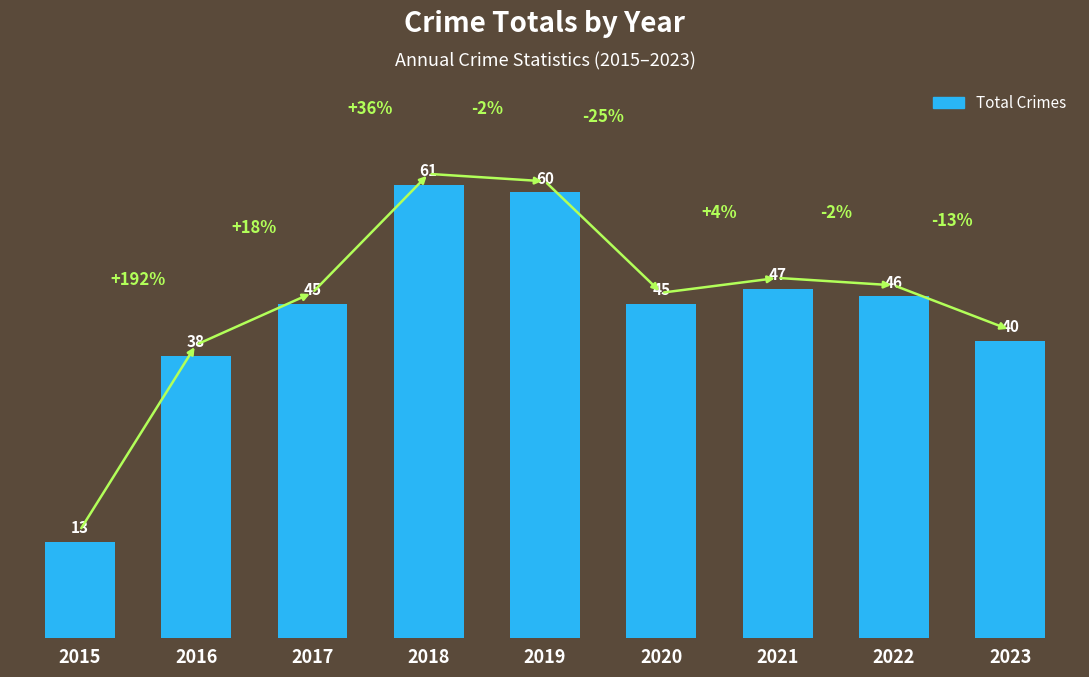

How many bars are there in total?

9